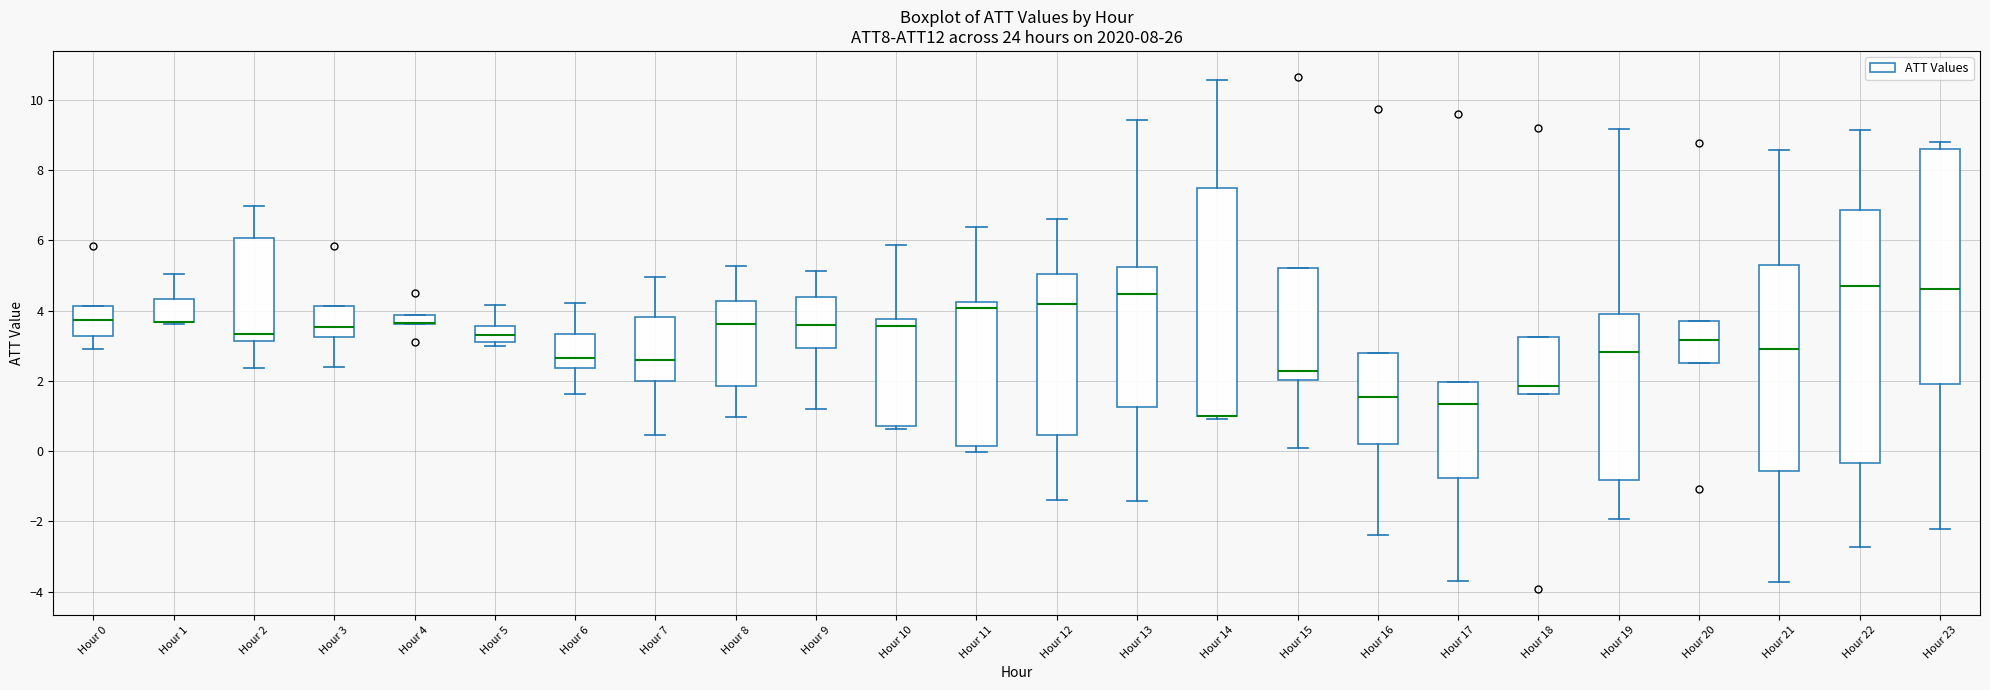

Where does the median line of the box for Hour 12 sit on the y-axis? The values are not printed on the chart, so give them approximately, as read against the axis.

4.2